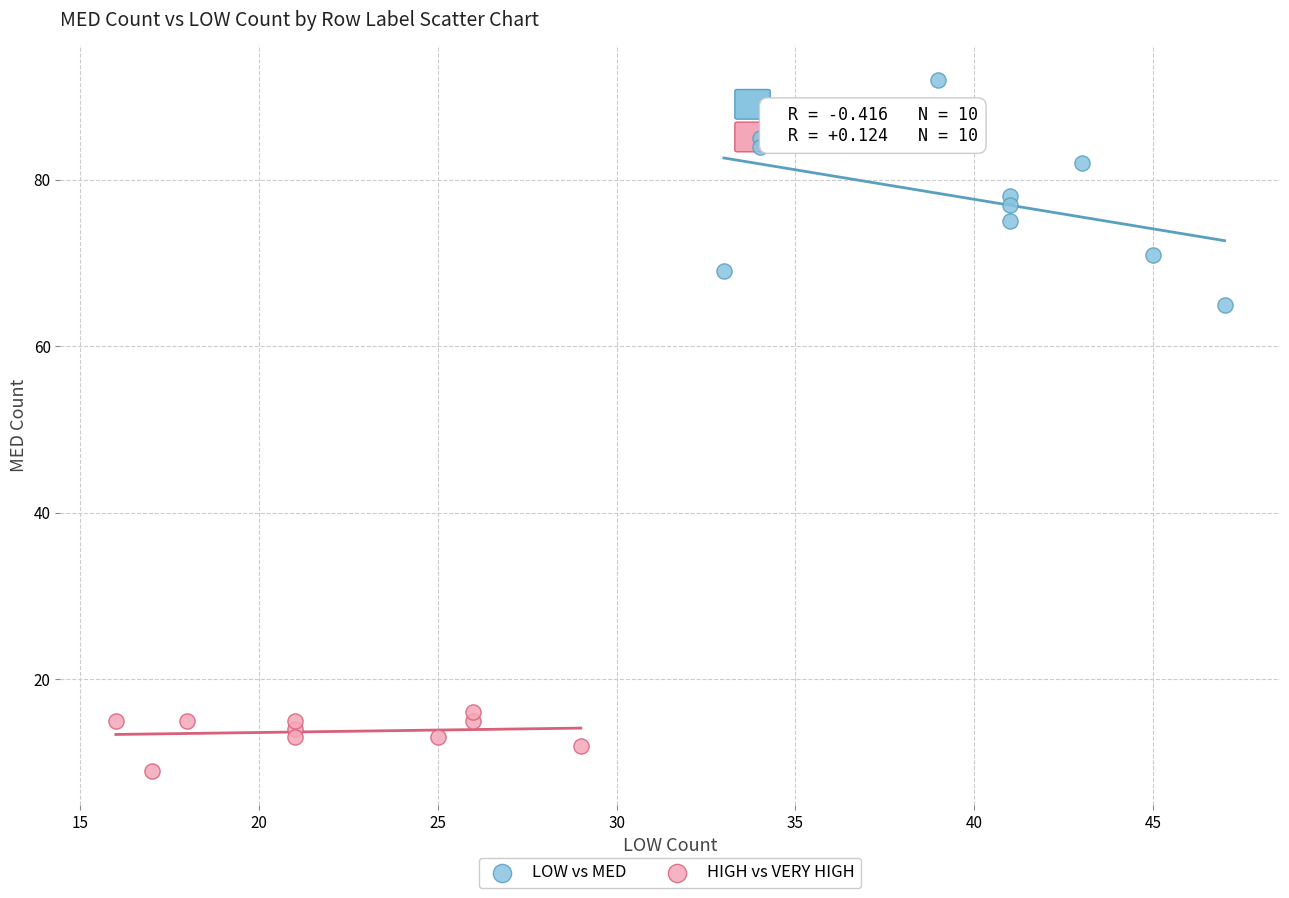

Which series reaches the maximum Y coordinate?

LOW vs MED